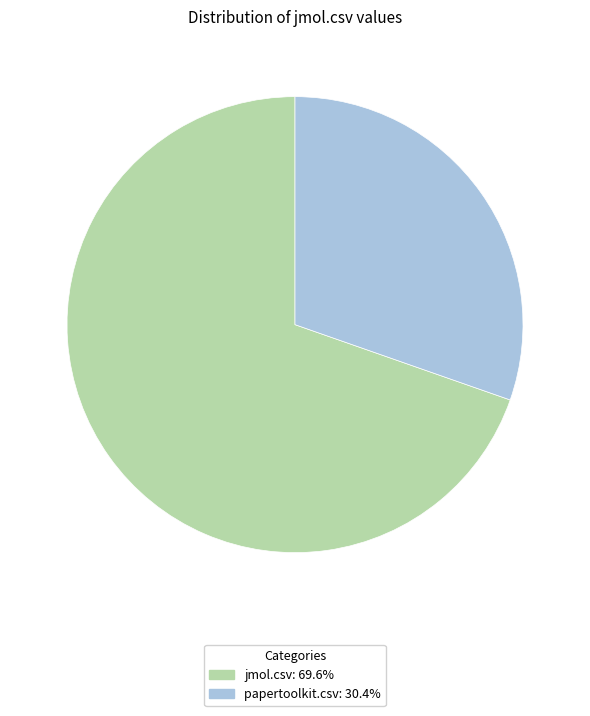

Which category has the smallest portion of the pie?

papertoolkit.csv